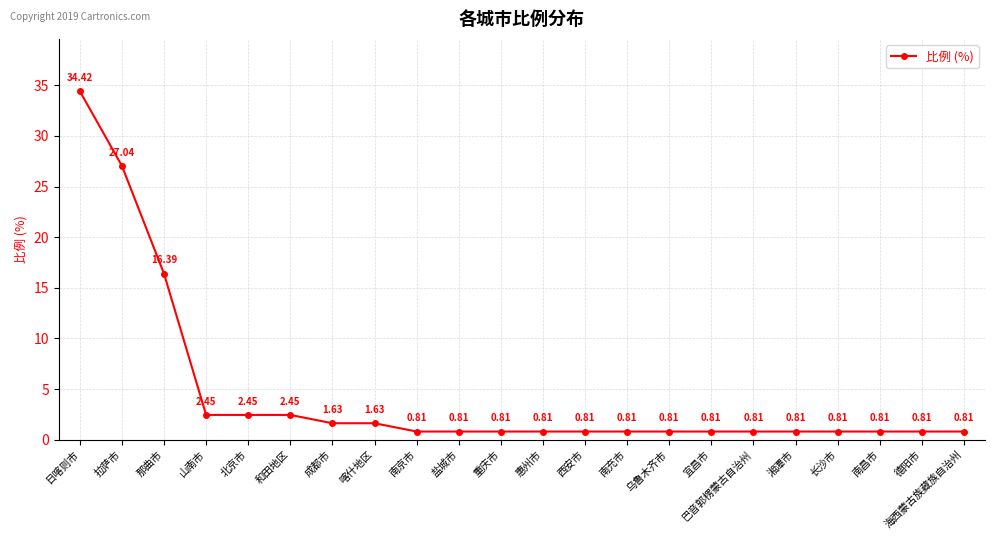

What is the label of the 8th point from the left?

喀什地区